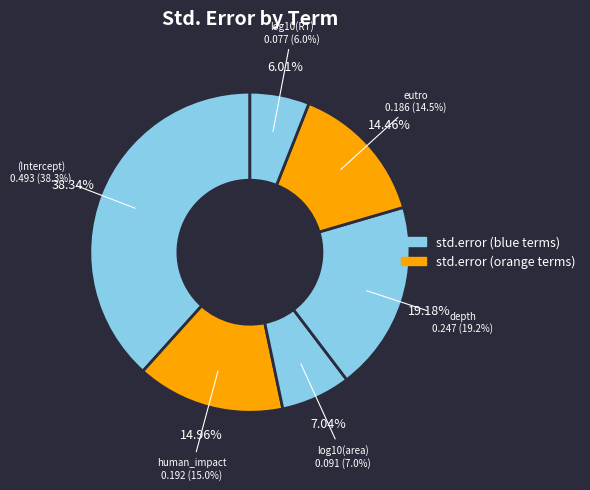

What is the largest slice in the pie chart?

(Intercept)